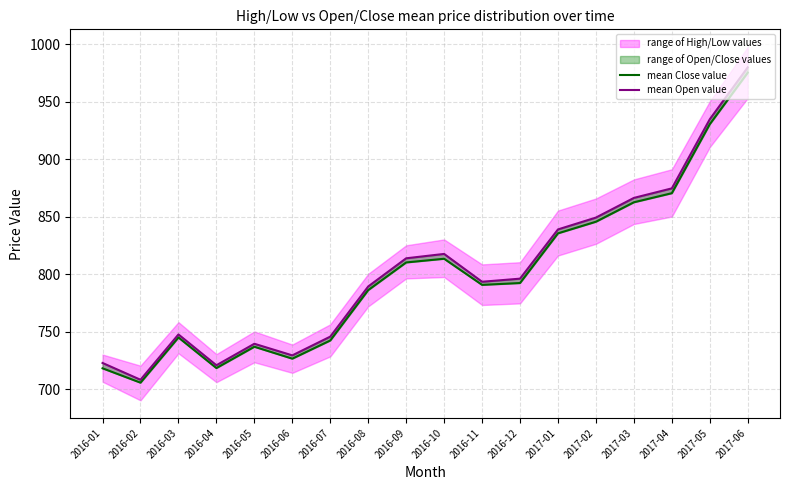

True or false: mean Open value and mean Close value cross at least once.

False